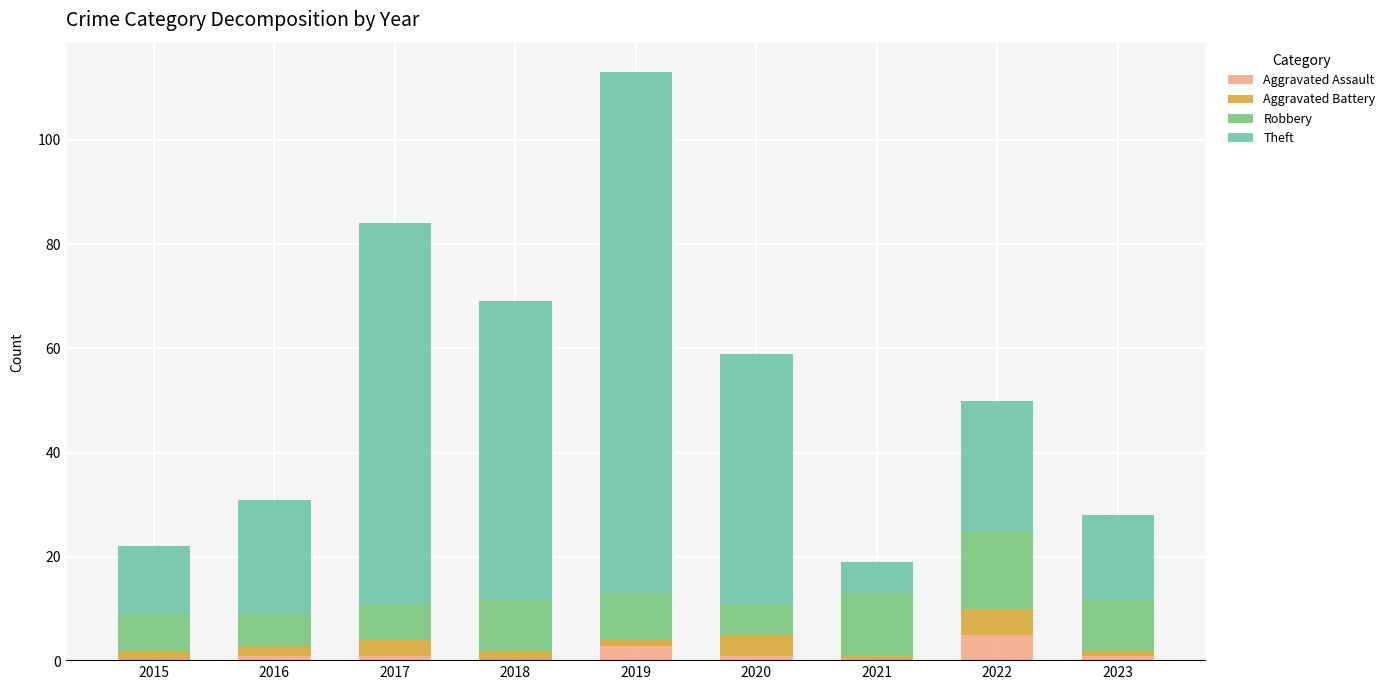

What is the highest value of the Aggravated Assault series?

5